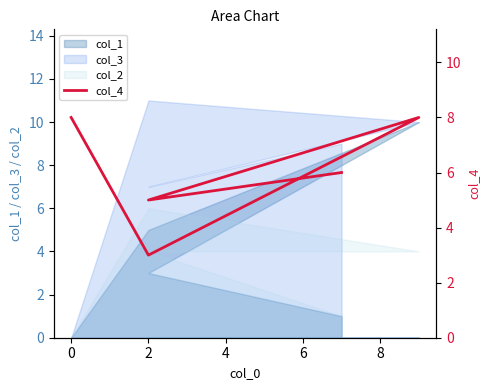

Is it true that the value at 2 is 8?

False